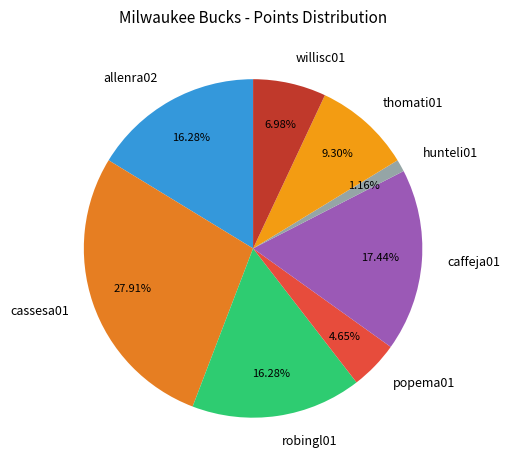

Which has a higher value, robingl01 or popema01?

robingl01